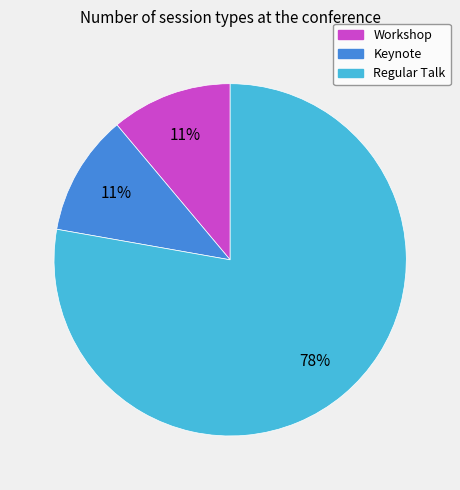

To the nearest percent, what is the average slice percentage?

33%